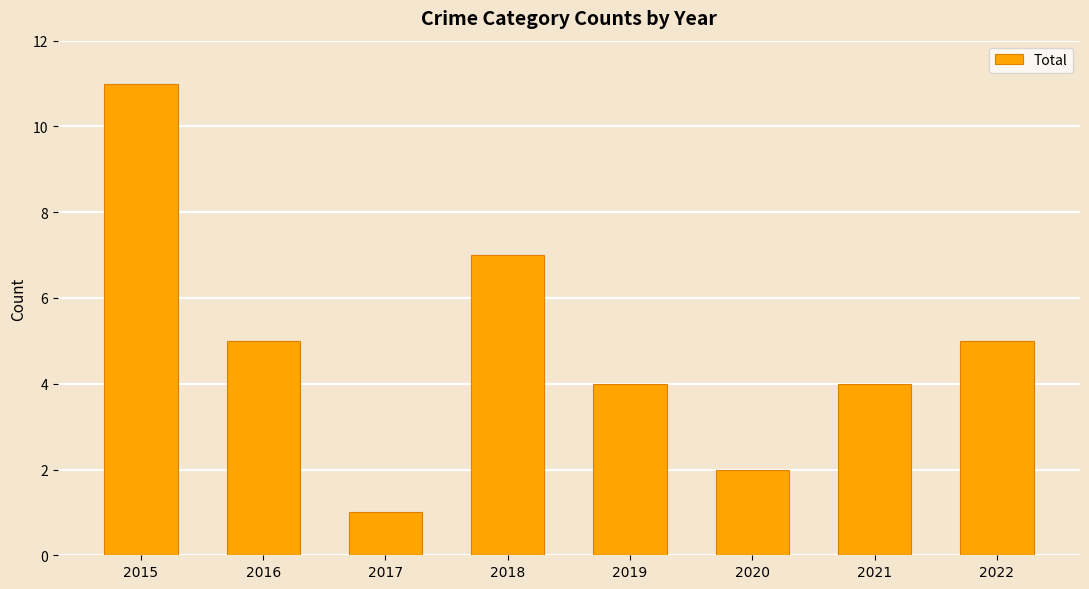

What is the sum of the values at 2018 and 2021?

11